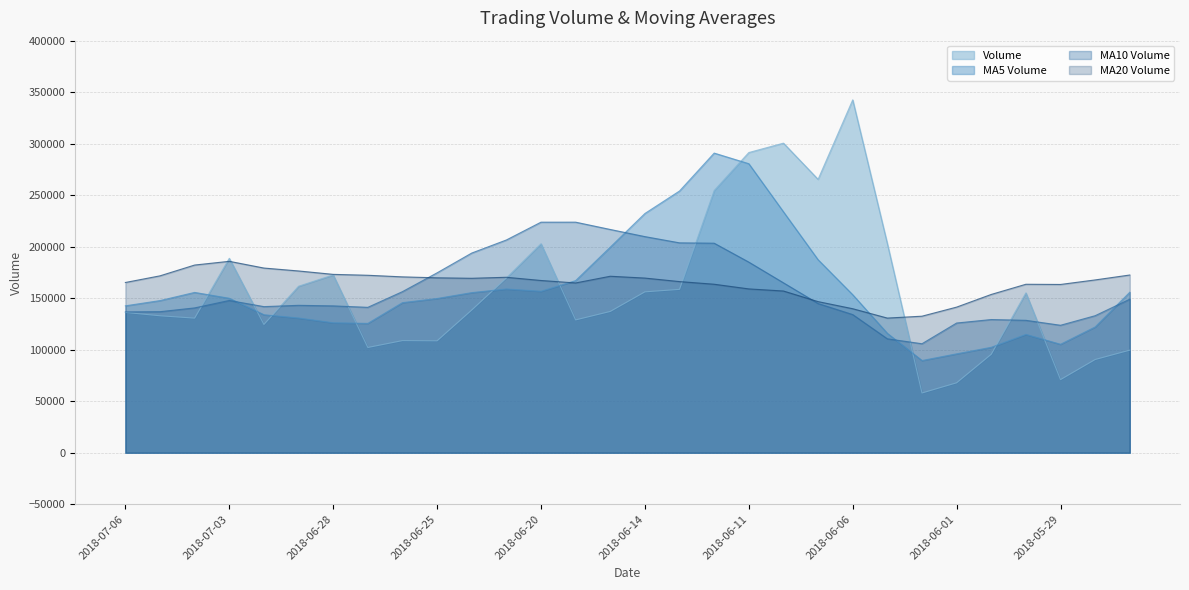

Which series has the largest range (max minus min)?

Volume